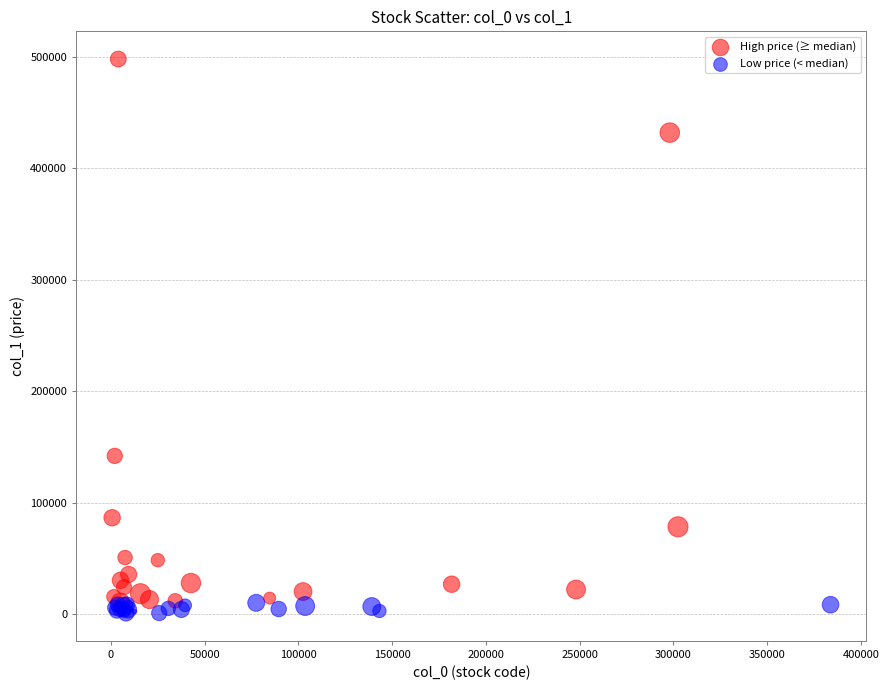

Which series reaches the maximum Y coordinate?

High price (≥ median)